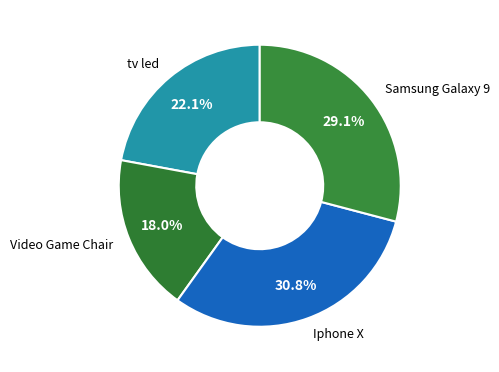

Do Iphone X and tv led together represent more than half of the pie?

Yes